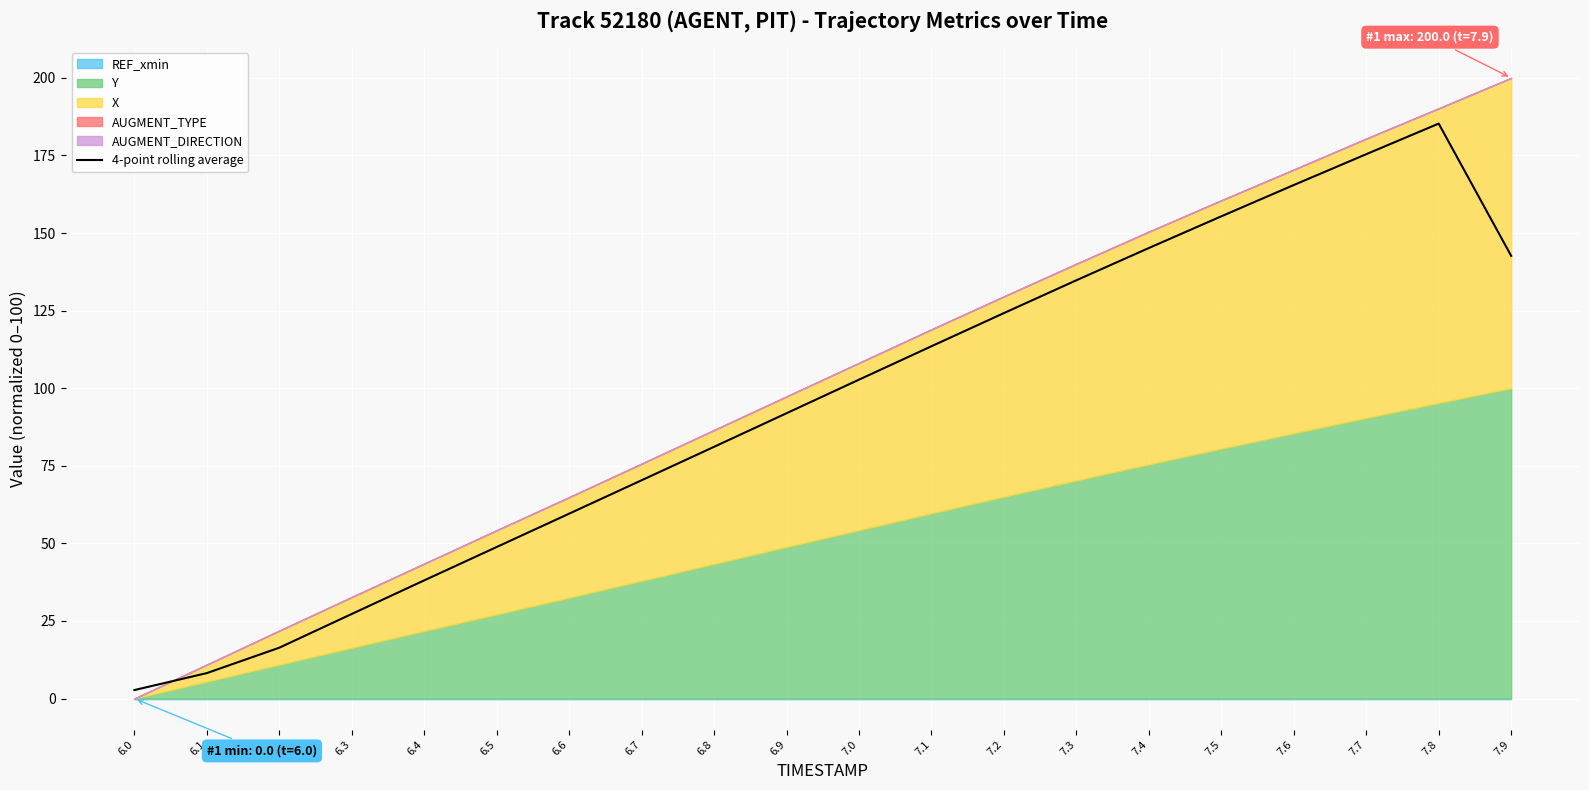

What is the difference between the second highest and minimum values?

172.7